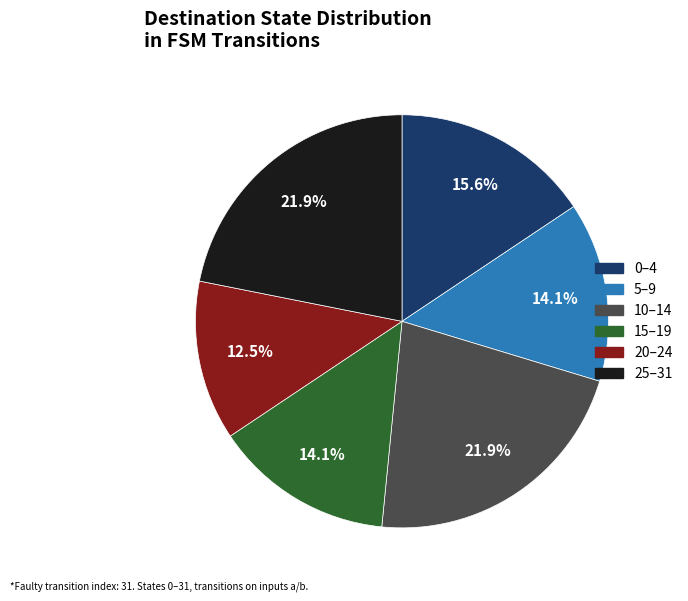

Count the number of slices in the pie.

6